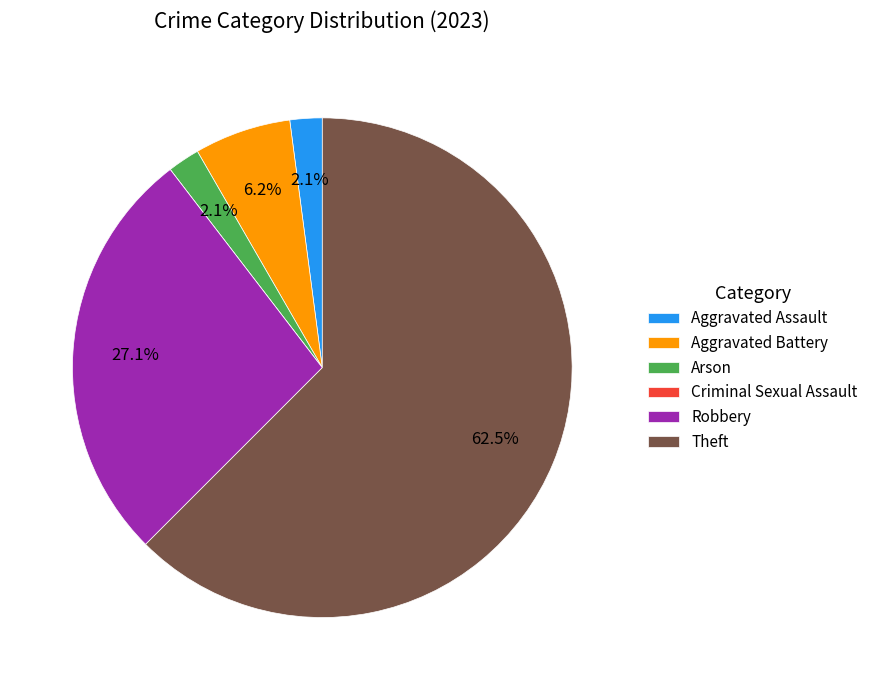

Which category has the biggest portion of the pie?

Theft